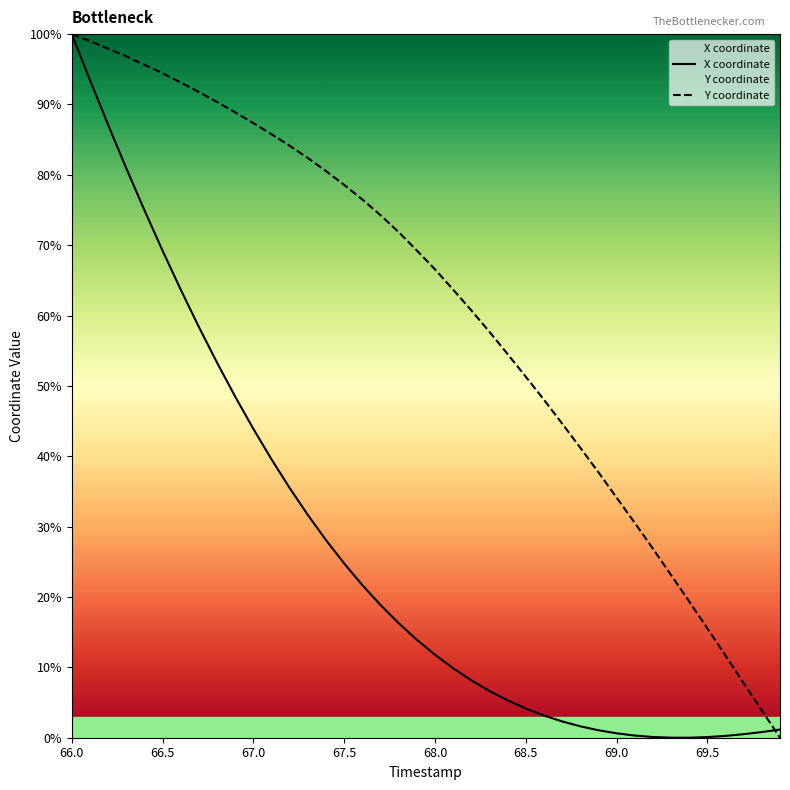

How many values in the X coordinate series are below 13?

20